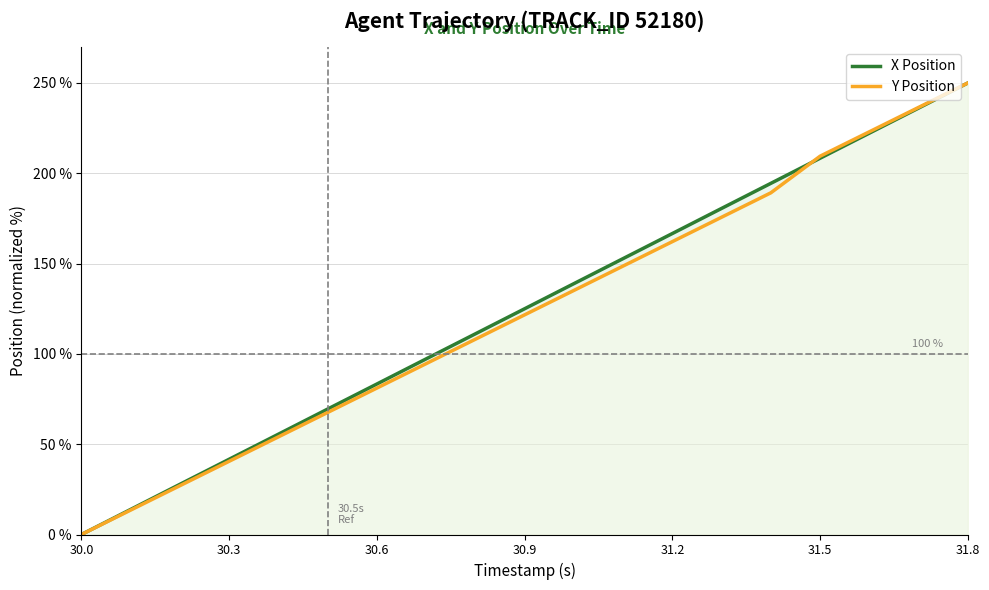

At which category is the sum across all series the highest?

31.8